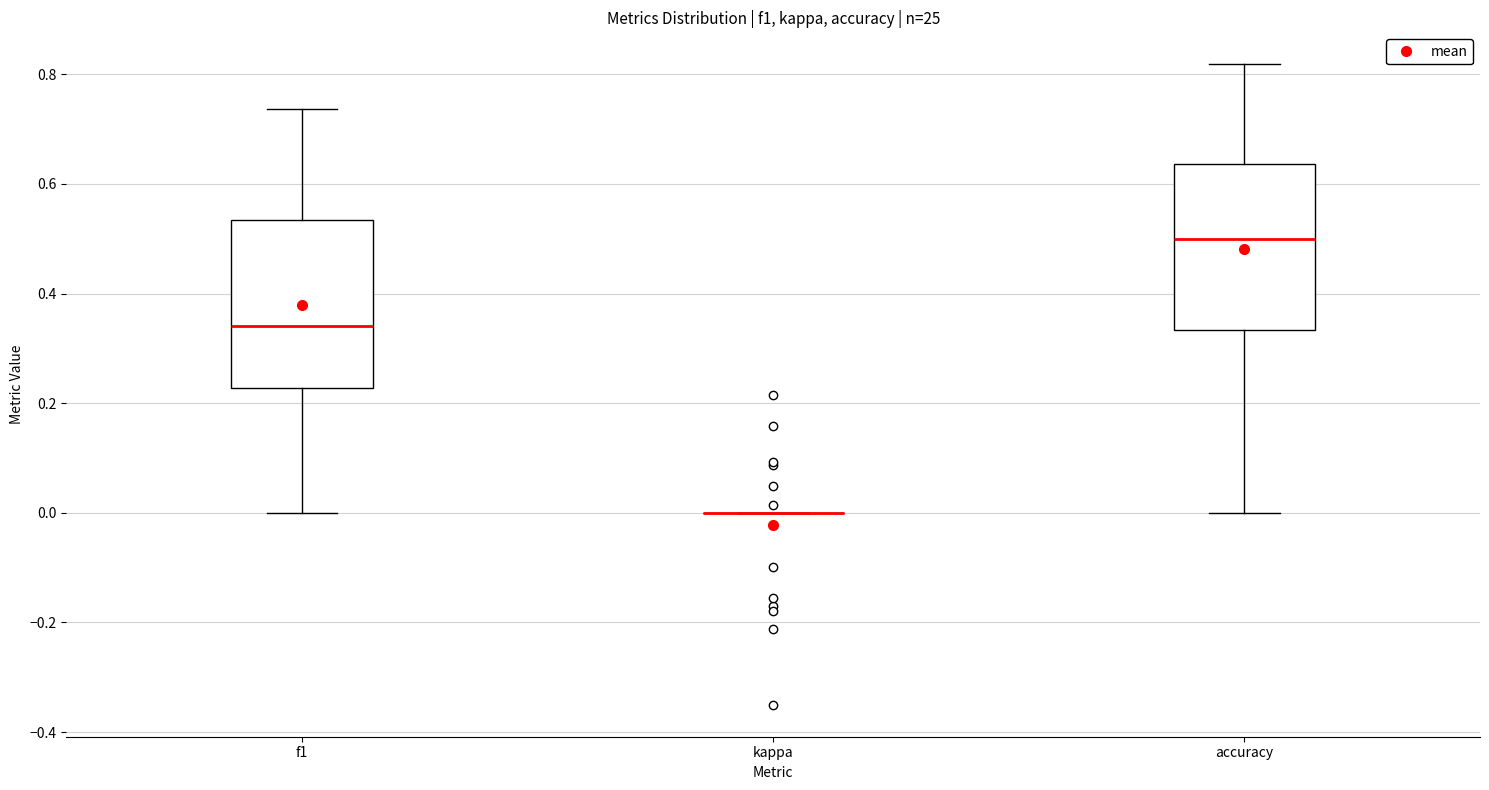

Reading left to right, read every box against the y-axis: the position of its median line, the range the box covers, and the ends of its whiskers. The values are not printed on the chart, so give them approximately, as read against the axis.

f1: median 0.34, box 0.22 to 0.54, whiskers 0.00 to 0.74
kappa: box collapsed to a line at 0.00, whiskers 0.00 to 0.00
accuracy: median 0.50, box 0.34 to 0.64, whiskers 0.00 to 0.82